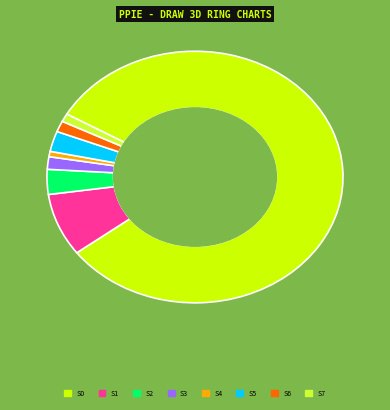

Is there any slice that represents more than half of the pie?

Yes